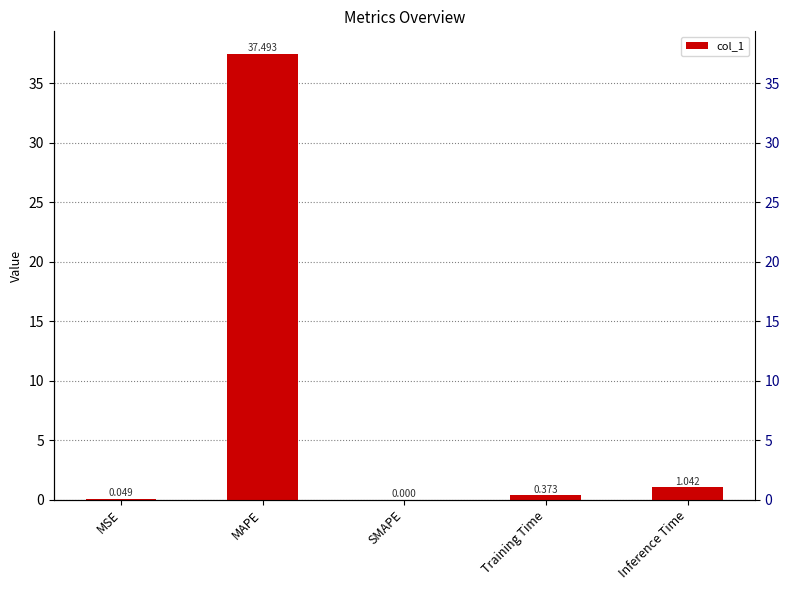

Between SMAPE and MAPE, which is larger?

MAPE